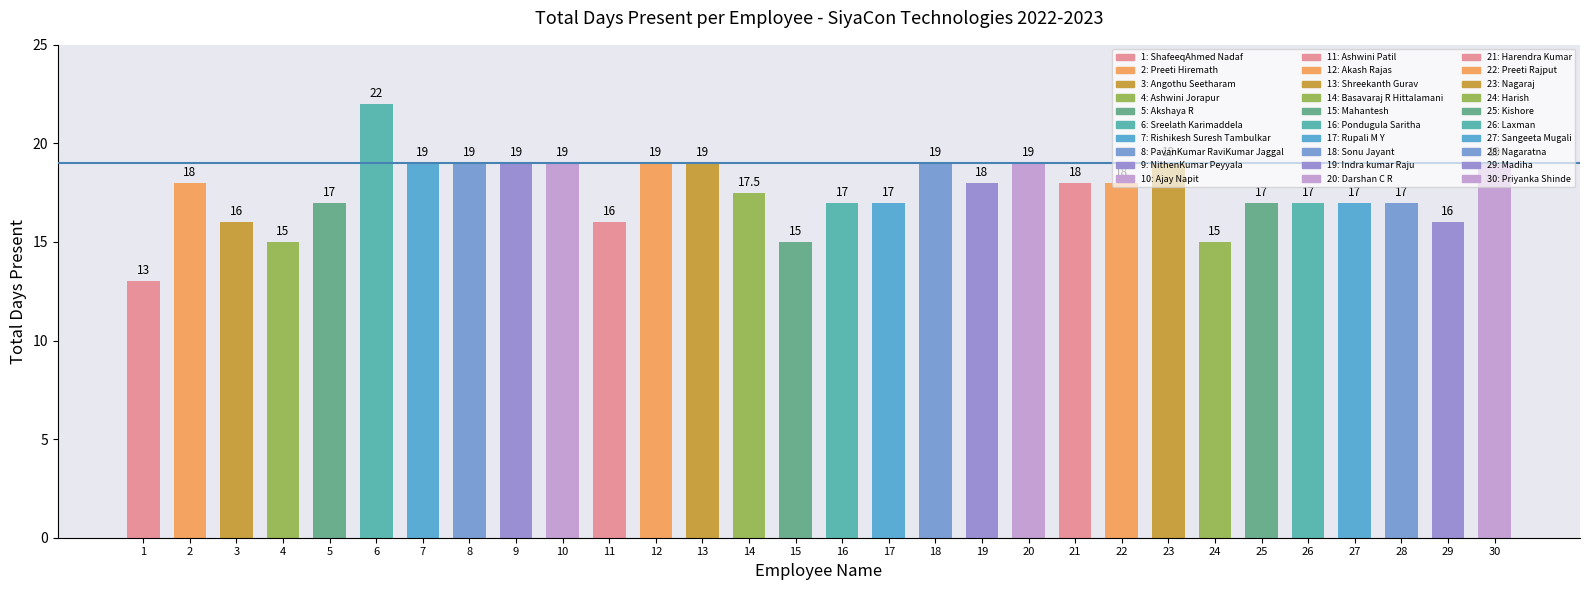

Count the number of data series in this chart.

1